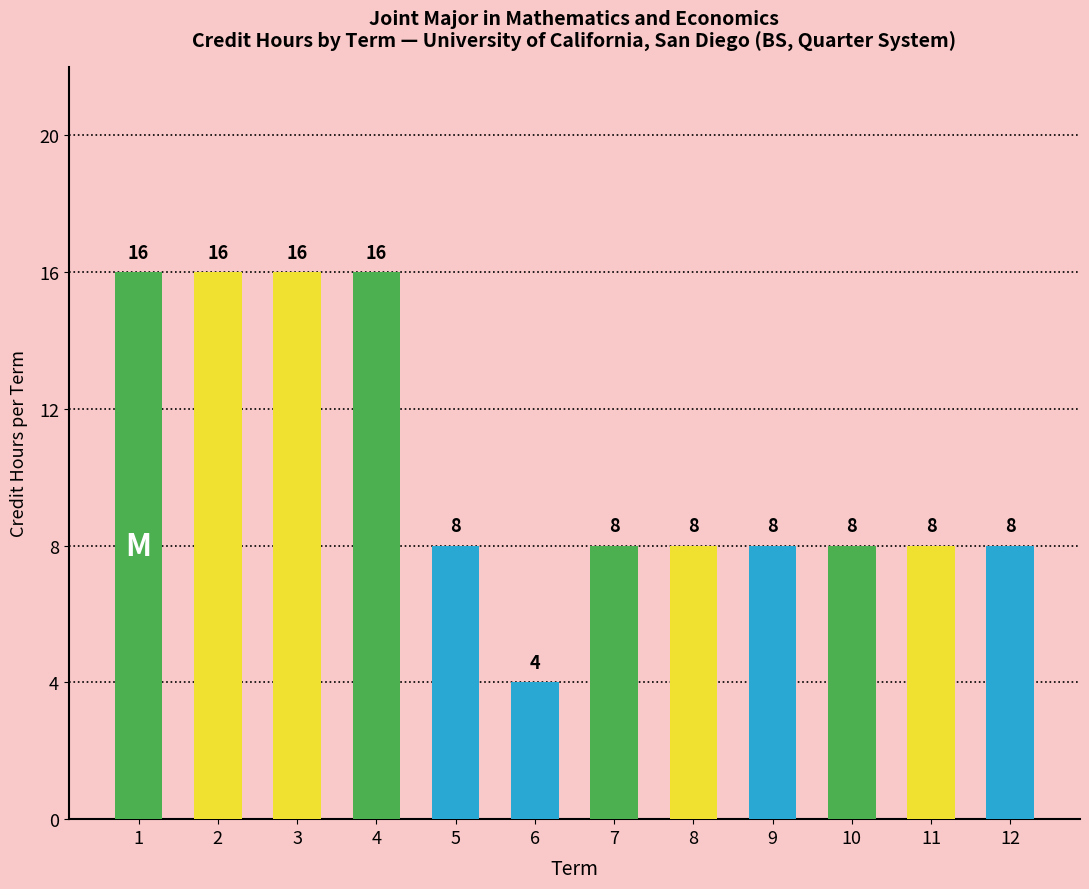

What is the average value?

10